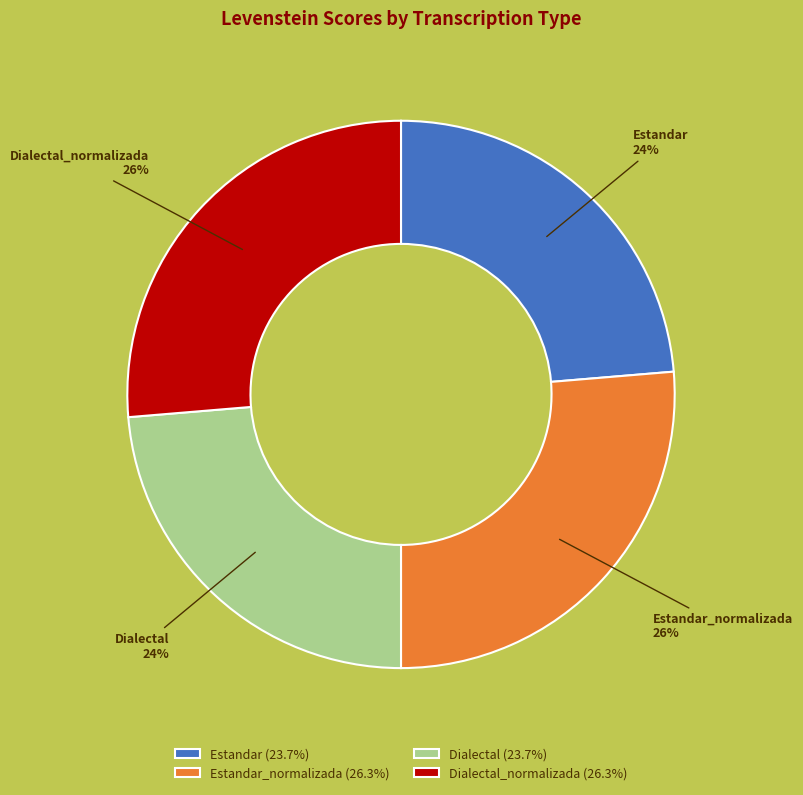

To the nearest percent, what is the average slice percentage?

25%